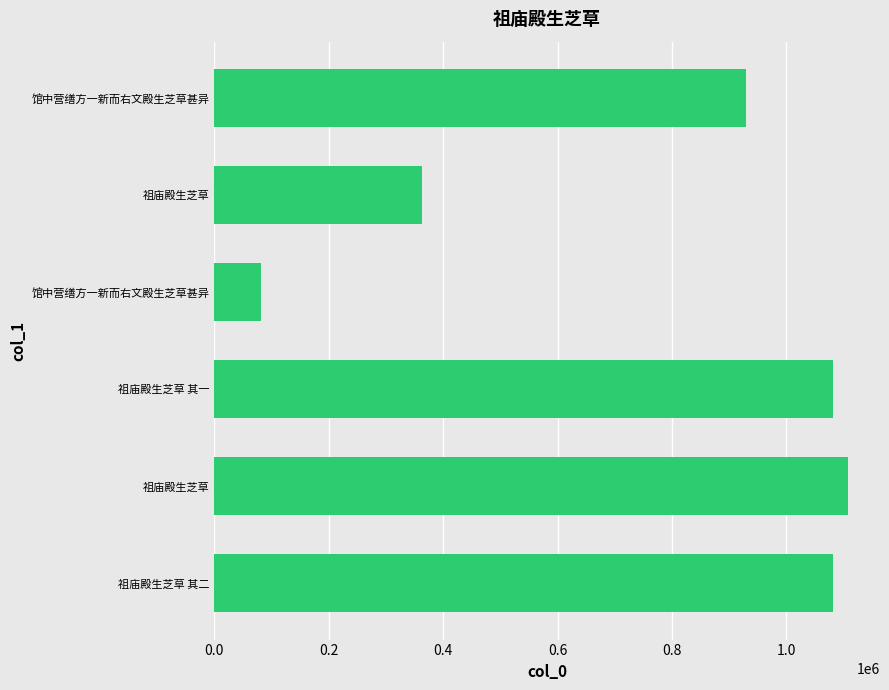

How many data points are less than 1082214?

3